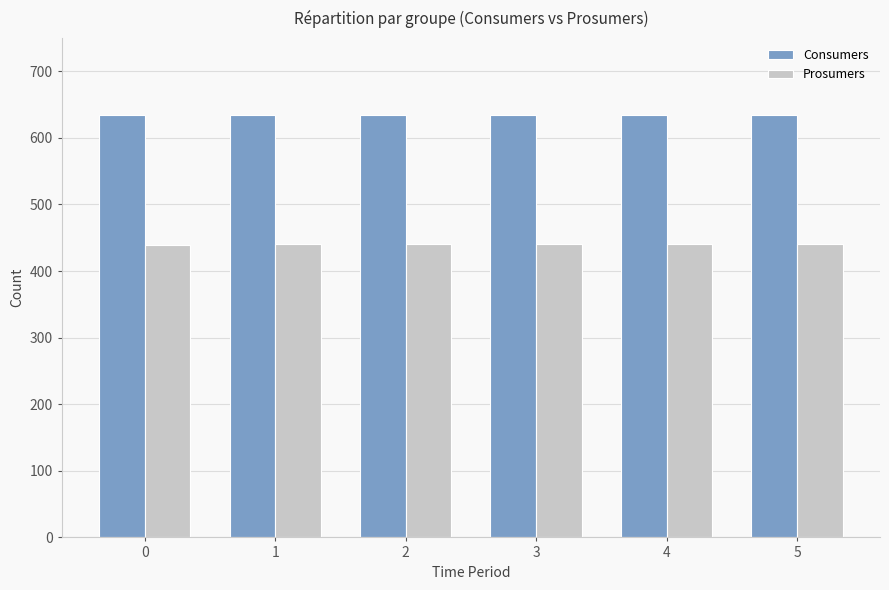

List the series in order of their overall mean, highest first.

Consumers, Prosumers